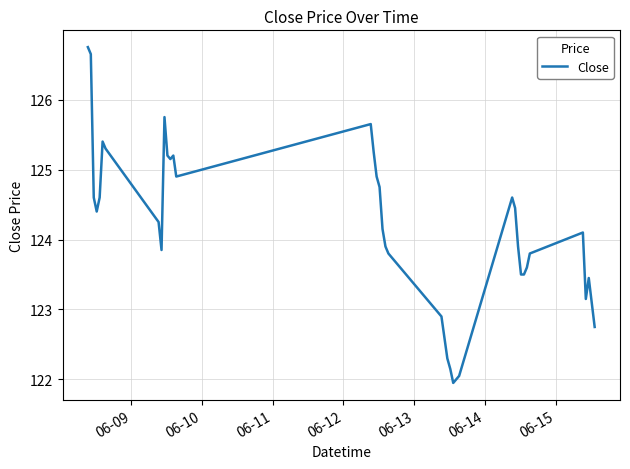

What is the maximum value shown in the chart?

126.8